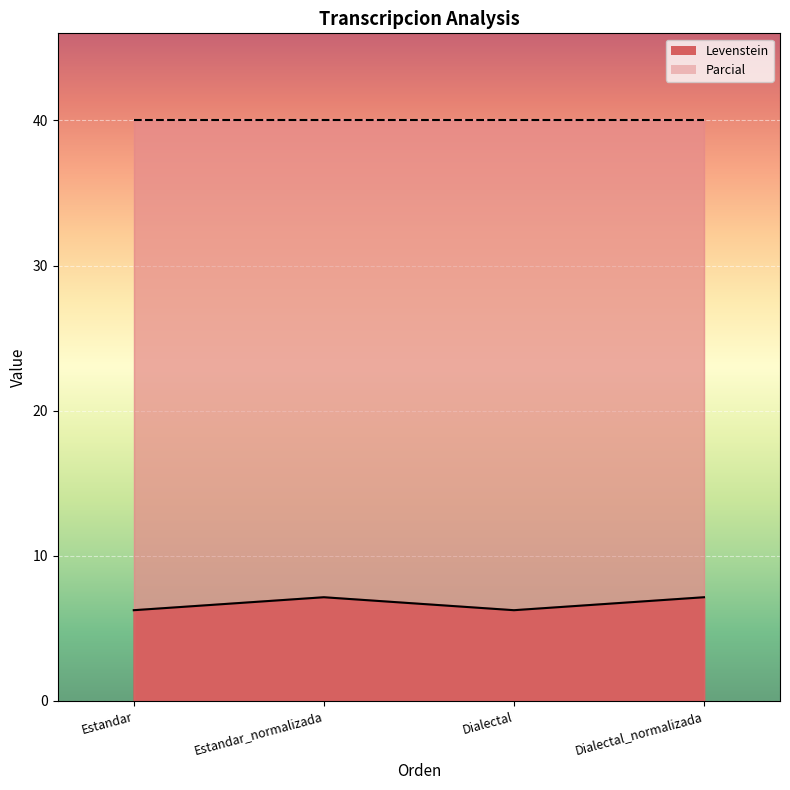

Where is the first local minimum?

Dialectal